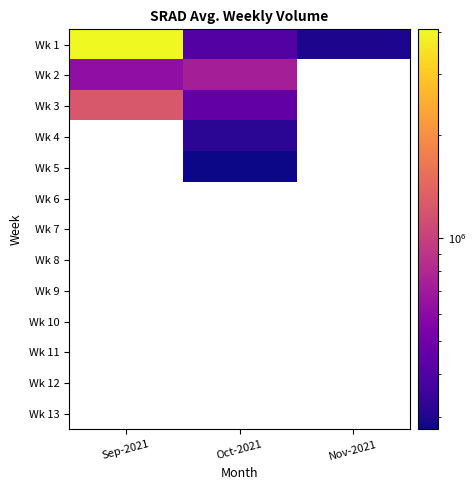

At which label does Wk 3 reach its peak?

Sep-2021